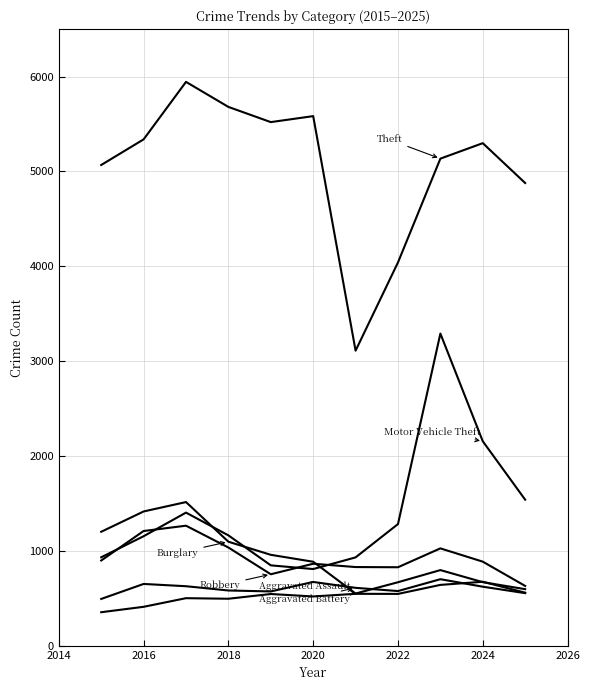

Does the chart have visible grid lines?

Yes